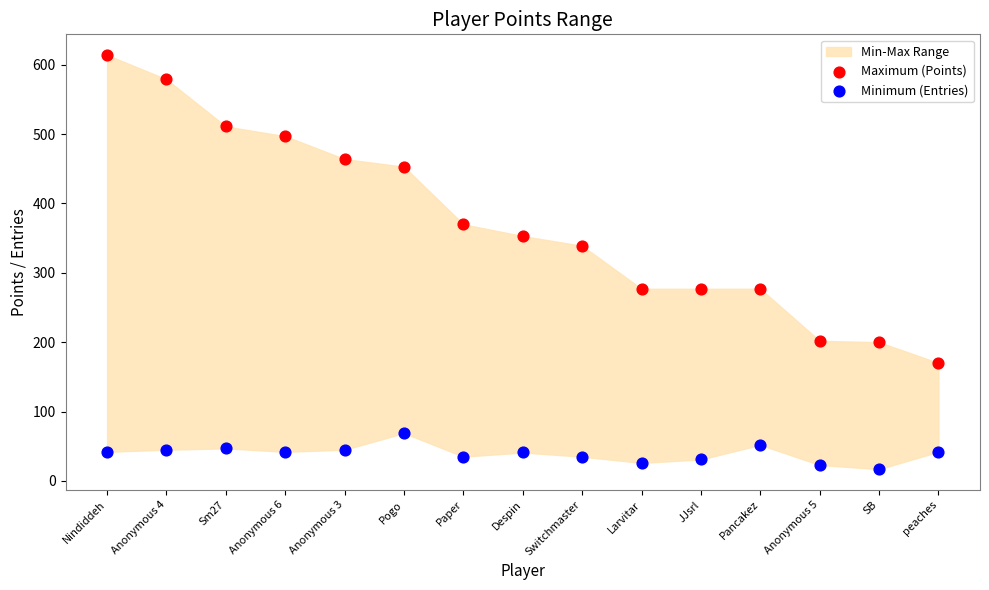

Which series contains the highest Y value?

Maximum (Points)